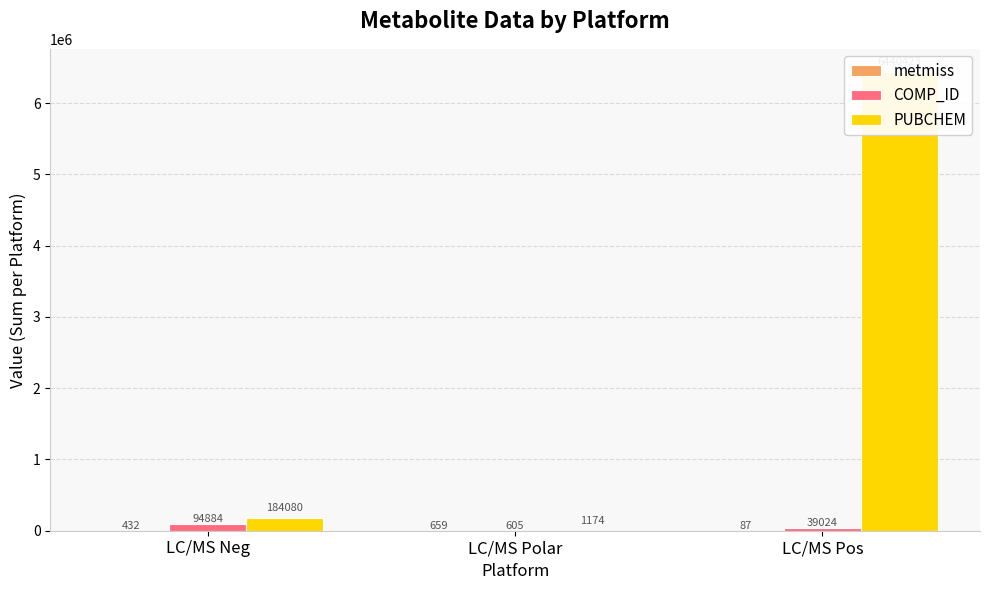

Which series has the largest total across all categories?

PUBCHEM